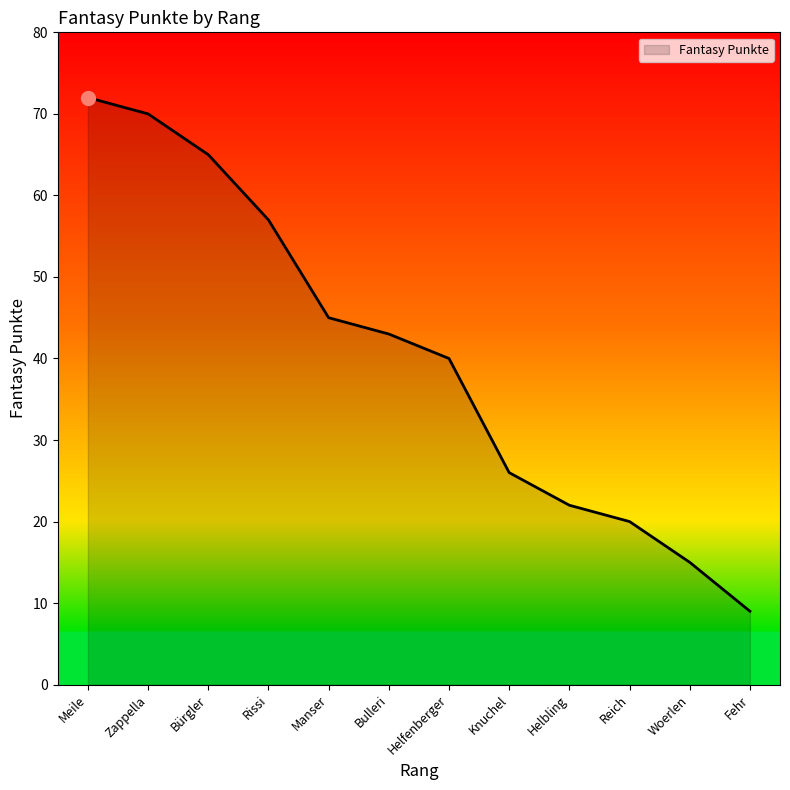

What is the smallest value displayed?

9